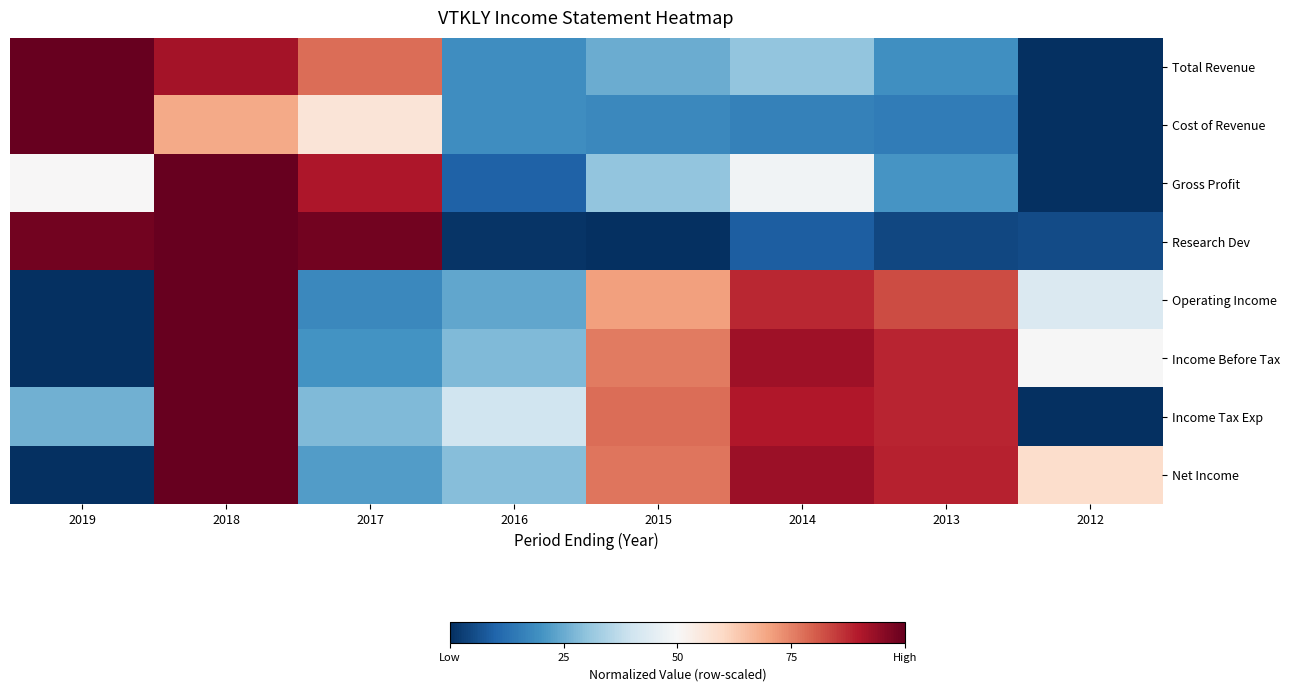

Reading right to left, transcribe all the data shown in this chart.

Total Revenue: 2012=0.0	2013=0.2	2014=0.3	2015=0.3	2016=0.2	2017=0.8	2018=0.9	2019=1.0
Cost of Revenue: 2012=0.0	2013=0.1	2014=0.2	2015=0.2	2016=0.2	2017=0.6	2018=0.7	2019=1.0
Gross Profit: 2012=0.0	2013=0.2	2014=0.5	2015=0.3	2016=0.1	2017=0.9	2018=1.0	2019=0.5
Research Dev: 2012=0.1	2013=0.0	2014=0.1	2015=0.0	2016=0.0	2017=1.0	2018=1.0	2019=1.0
Operating Income: 2012=0.4	2013=0.8	2014=0.9	2015=0.7	2016=0.2	2017=0.2	2018=1.0	2019=0.0
Income Before Tax: 2012=0.5	2013=0.9	2014=0.9	2015=0.8	2016=0.3	2017=0.2	2018=1.0	2019=0.0
Income Tax Exp: 2012=0.0	2013=0.9	2014=0.9	2015=0.8	2016=0.4	2017=0.3	2018=1.0	2019=0.3
Net Income: 2012=0.6	2013=0.9	2014=0.9	2015=0.8	2016=0.3	2017=0.2	2018=1.0	2019=0.0